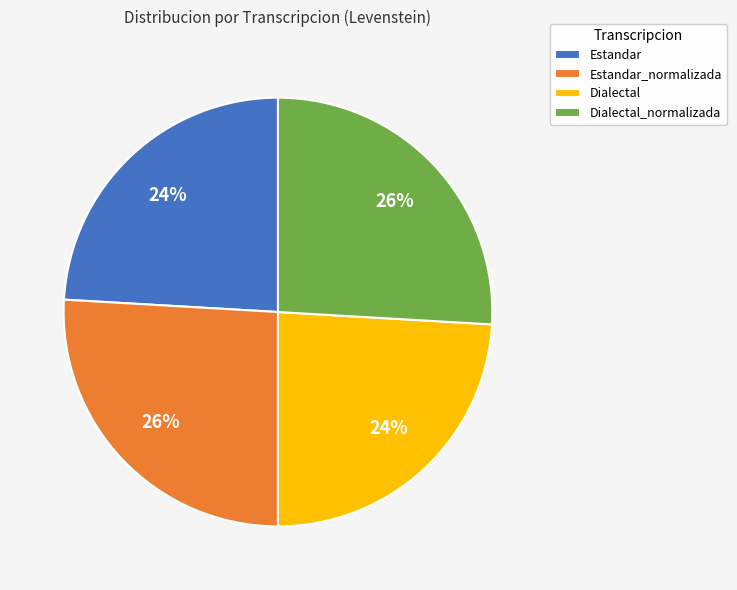

Does Dialectal account for over 50% of the chart?

No